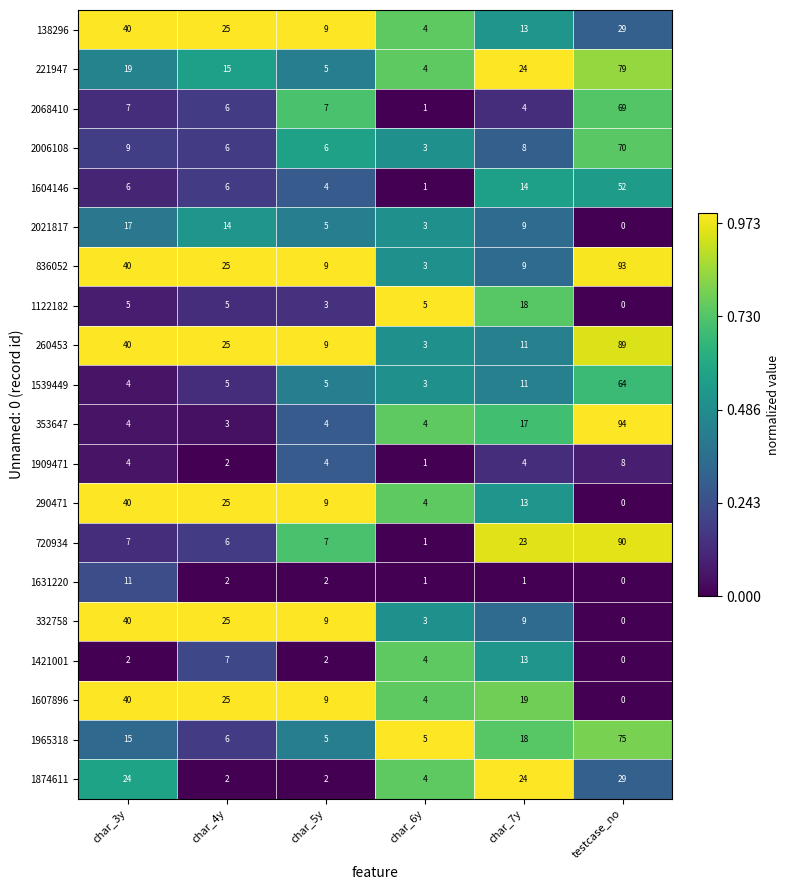

How many series are shown in this chart?

20